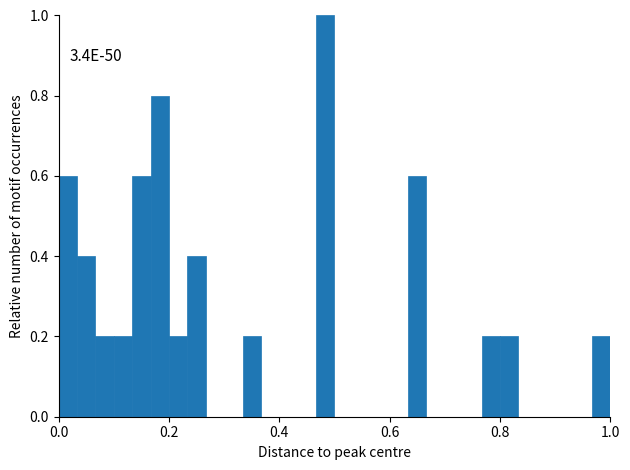

Read against the x-axis, roughly where is the centre of the tallest bar?

0.48